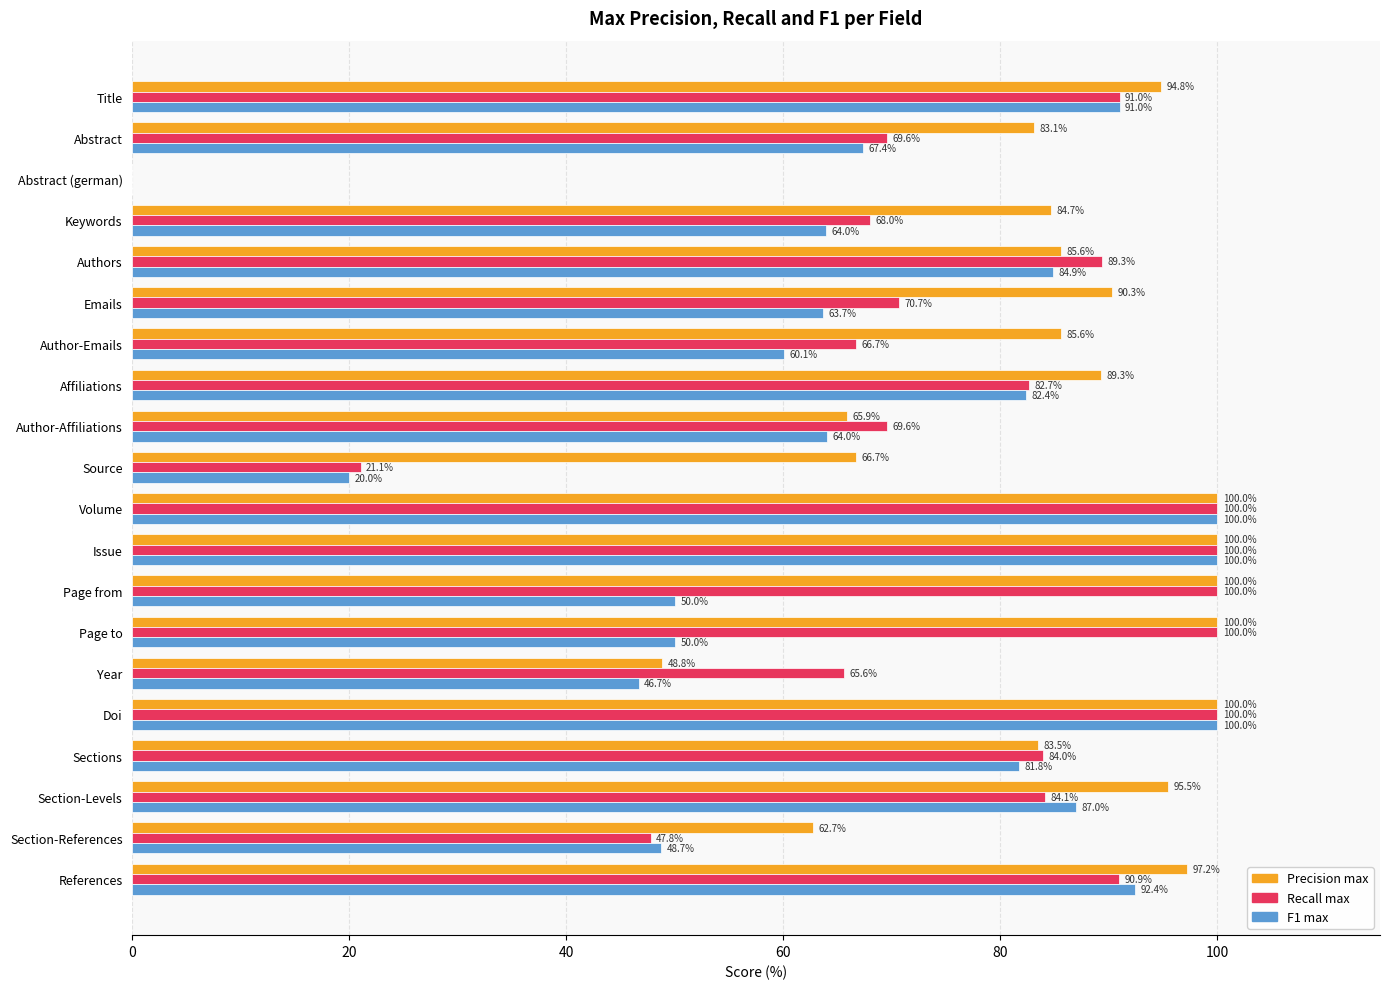

What is the maximum value for Precision max?

100.0